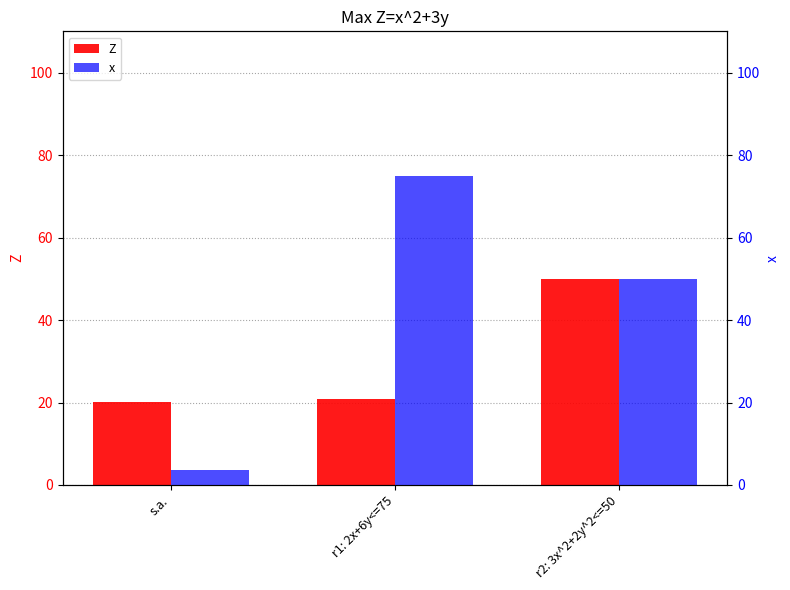

At which category is the sum across all series the highest?

r2: 3x^2+2y^2<=50